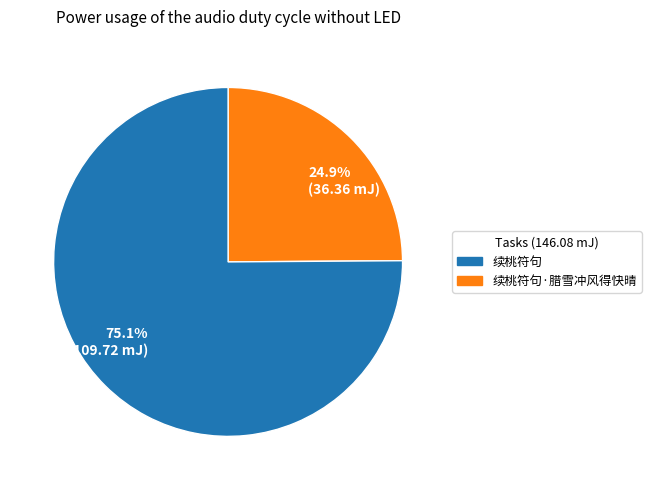

Is there a majority slice in this chart?

Yes